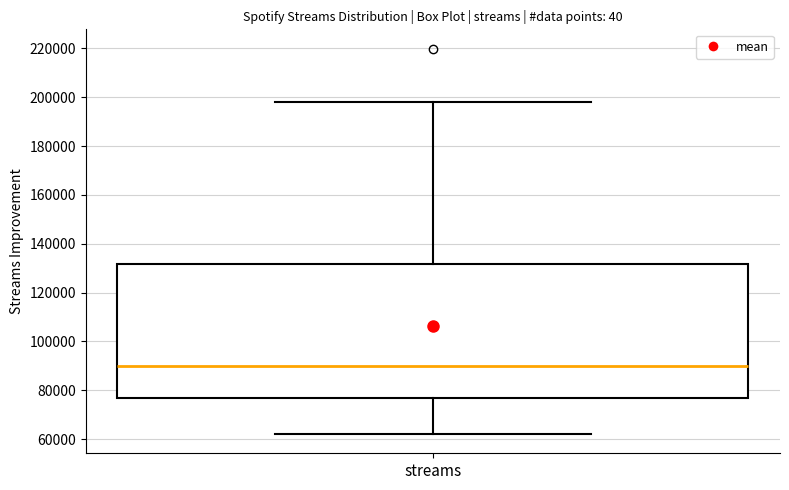

Transcribe this box plot: give where the median line is, the range the box spans, and where the two whiskers end, as read against the y-axis. The values are not printed on the chart, so give them approximately, as read against the axis.

median 90000, box 76000 to 132000, whiskers 62000 to 198000